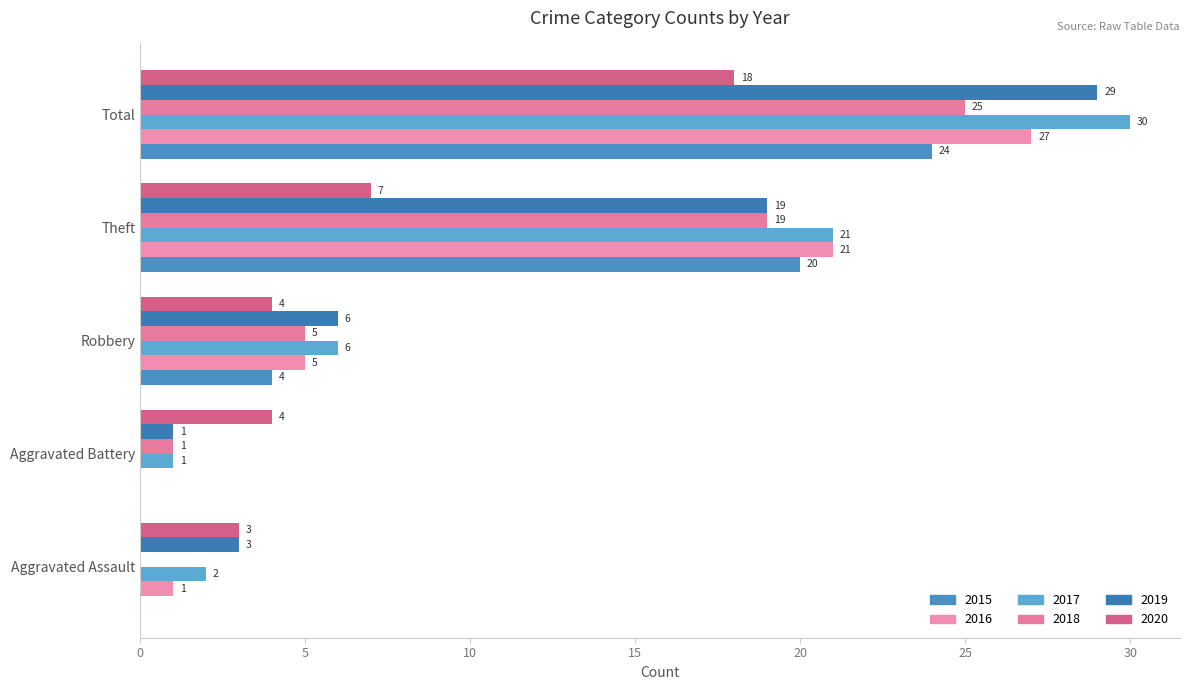

Is it true that 2020 equals 7 at Robbery?

False